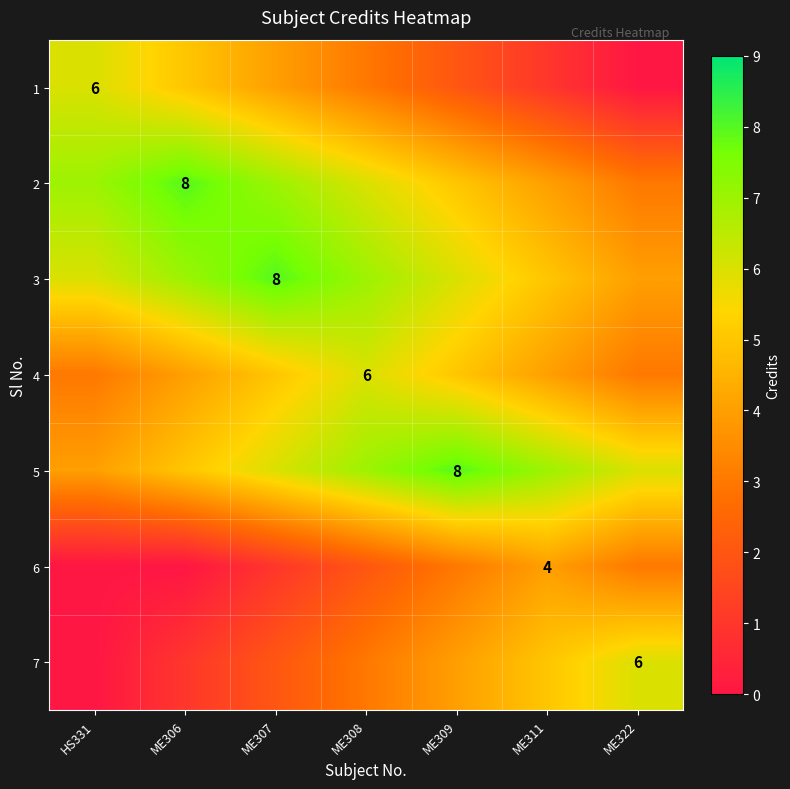

Which label corresponds to the smallest value in the chart?

ME322